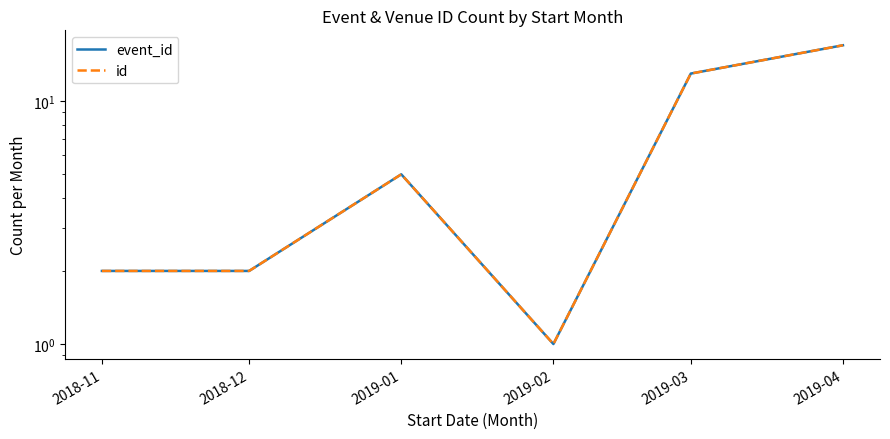

What are all the series names shown in the legend?

event_id, id